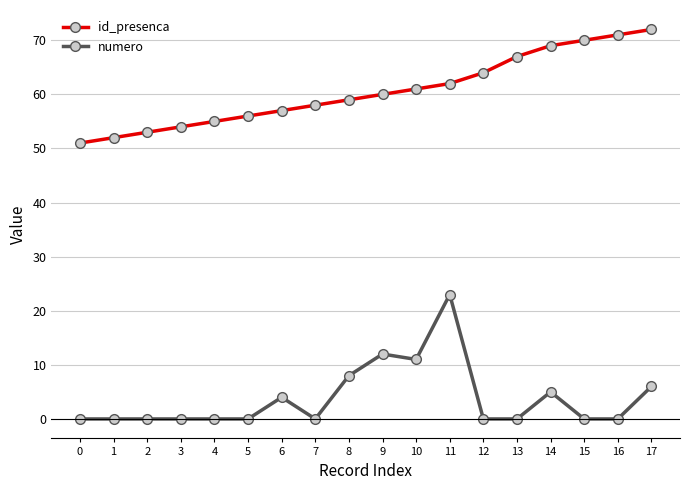

How many values in the id_presenca series are below 60?

9